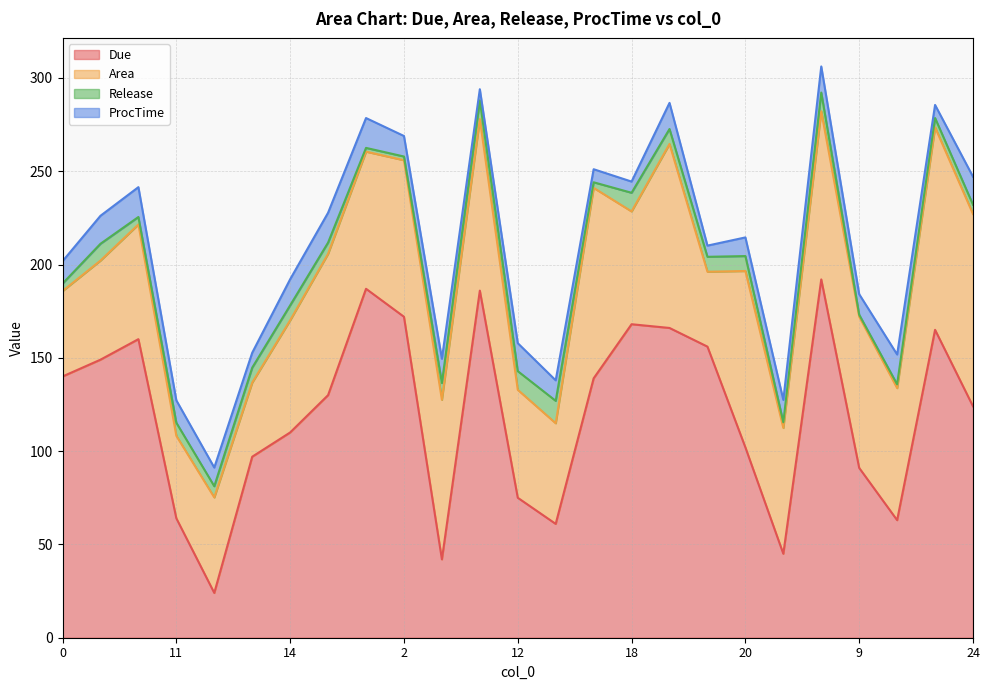

What are all the series names shown in the legend?

Due, Area, Release, ProcTime